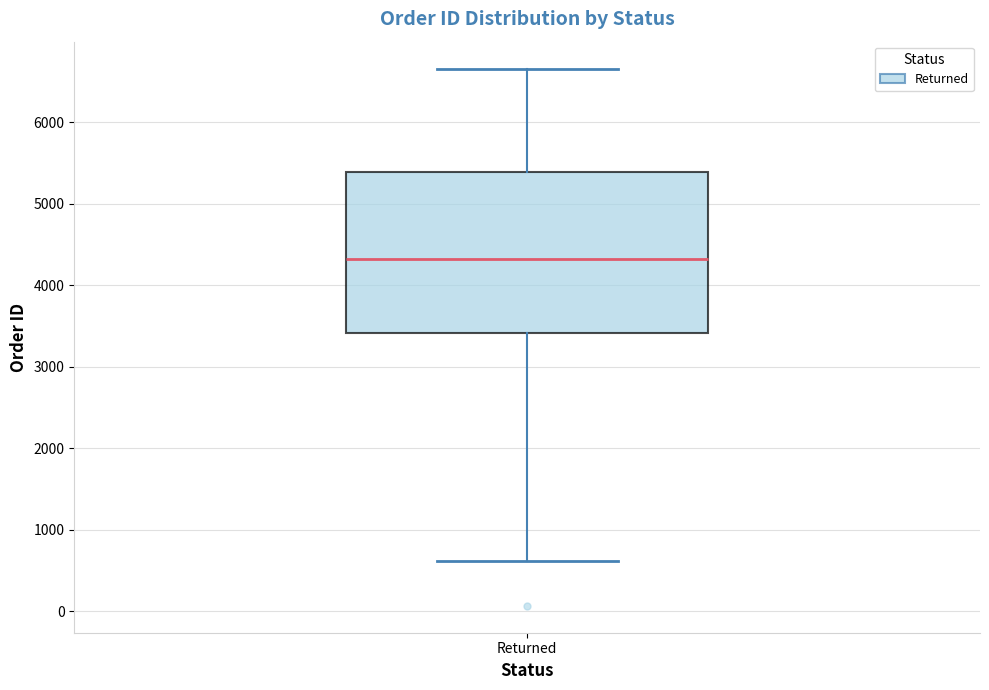

Read this box plot against the y-axis: the position of the median line, the range covered by the box, and the ends of both whiskers. The values are not printed on the chart, so give them approximately, as read against the axis.

median 4300, box 3400 to 5400, whiskers 600 to 6700